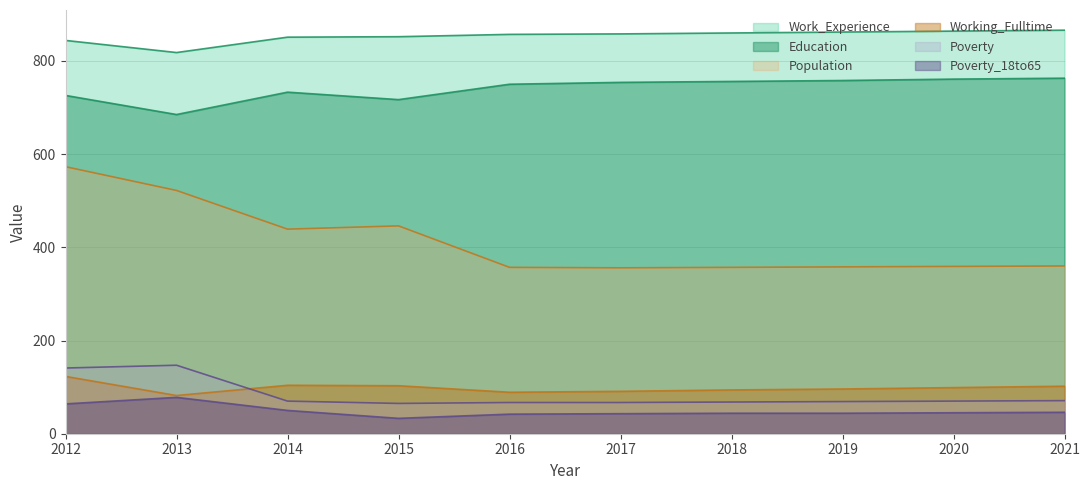

Reading right to left, list all the values displayed in this chart.

Education: 2021=763	2020=761	2019=758	2018=756	2017=754	2016=750	2015=717	2014=733	2013=685	2012=726
Work_Experience: 2021=866	2020=864	2019=862	2018=860	2017=858	2016=857	2015=852	2014=851	2013=818	2012=844
Working_Fulltime: 2021=102	2020=99	2019=96	2018=94	2017=91	2016=89	2015=103	2014=104	2013=82	2012=123
Population: 2021=360	2020=359	2019=358	2018=357	2017=356	2016=357	2015=446	2014=439	2013=522	2012=573
Poverty_18to65: 2021=46	2020=45	2019=44	2018=44	2017=43	2016=42	2015=33	2014=50	2013=78	2012=64
Poverty: 2021=71	2020=70	2019=69	2018=68	2017=67	2016=67	2015=65	2014=70	2013=147	2012=141